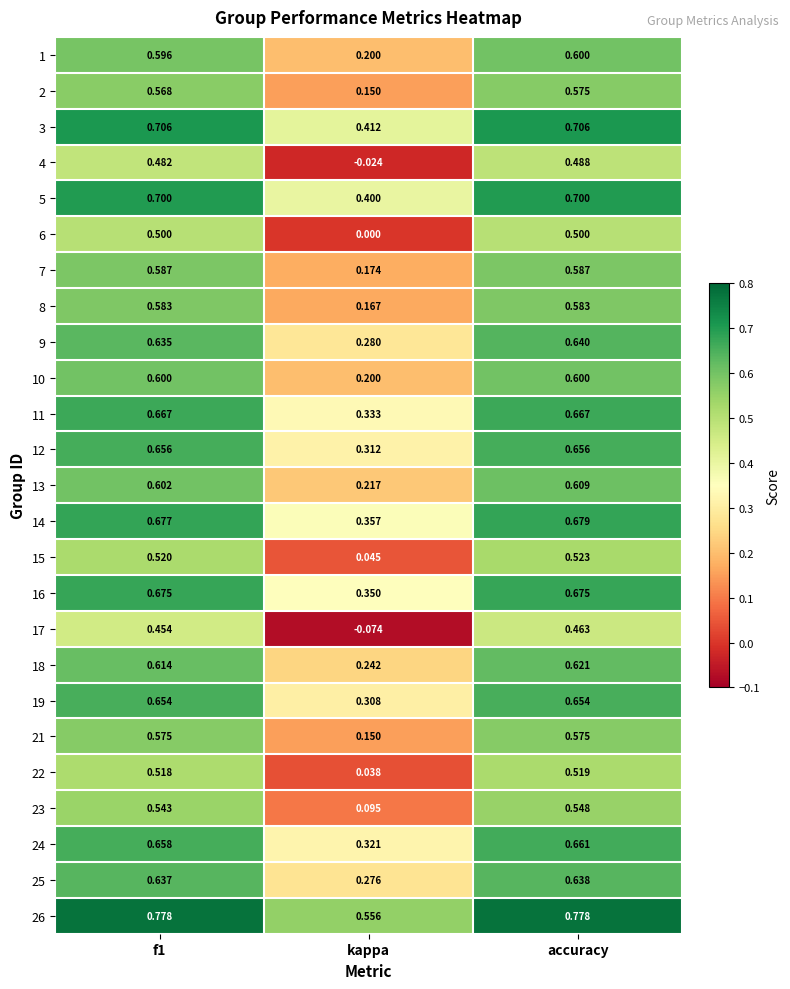

At which category is the sum across all series the highest?

accuracy